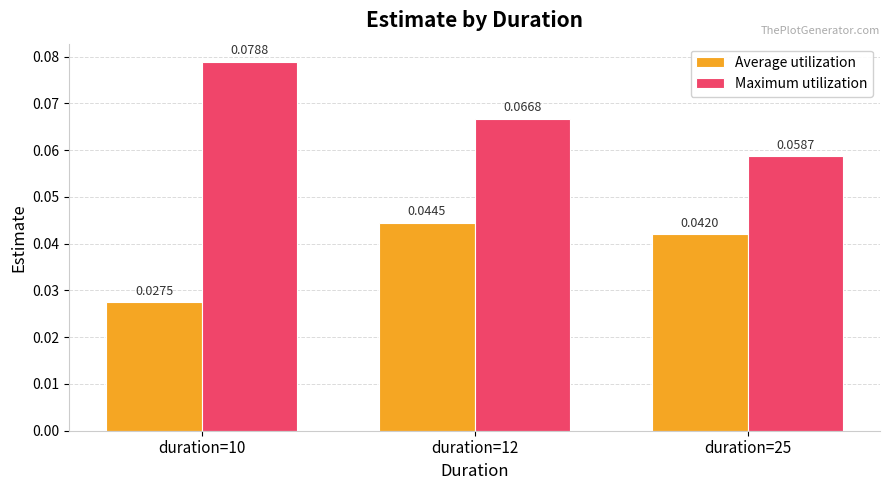

Between duration=10 and duration=25, which series saw the biggest shift?

Maximum utilization